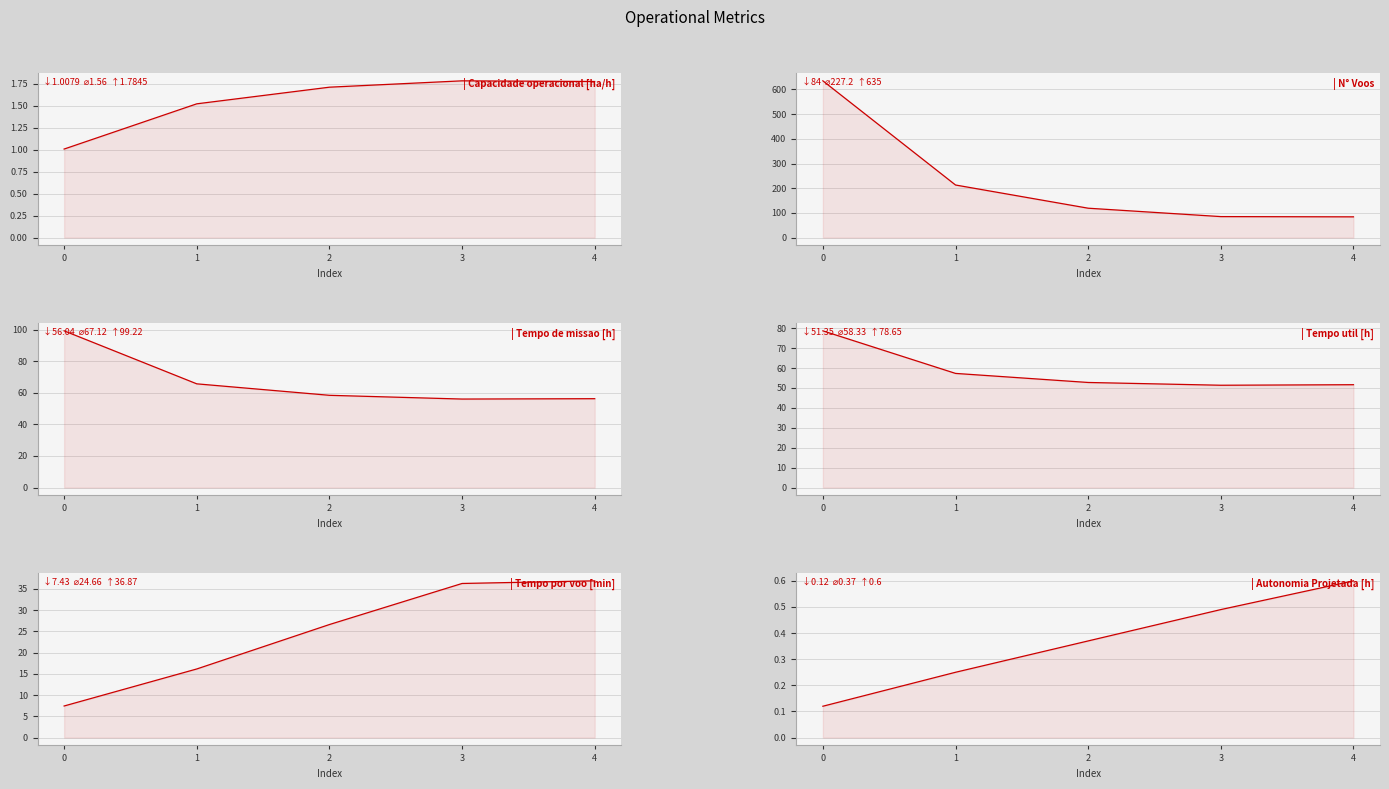

True or false: Tempo por voo [min] and Tempo util [h] intersect in this chart.

False